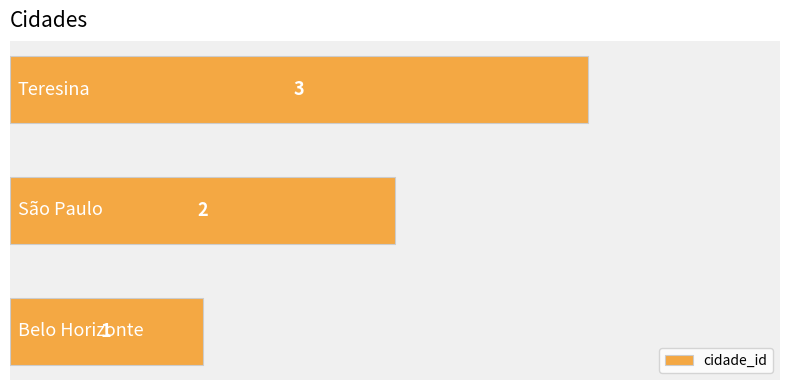

What is the average value?

2